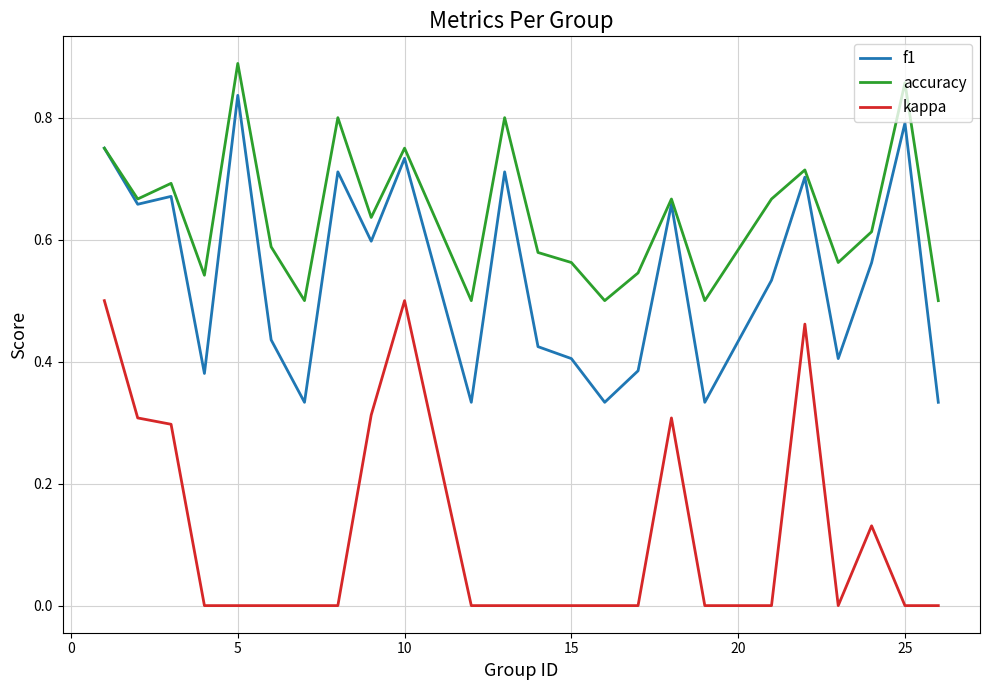

Which series has the largest total across all categories?

accuracy